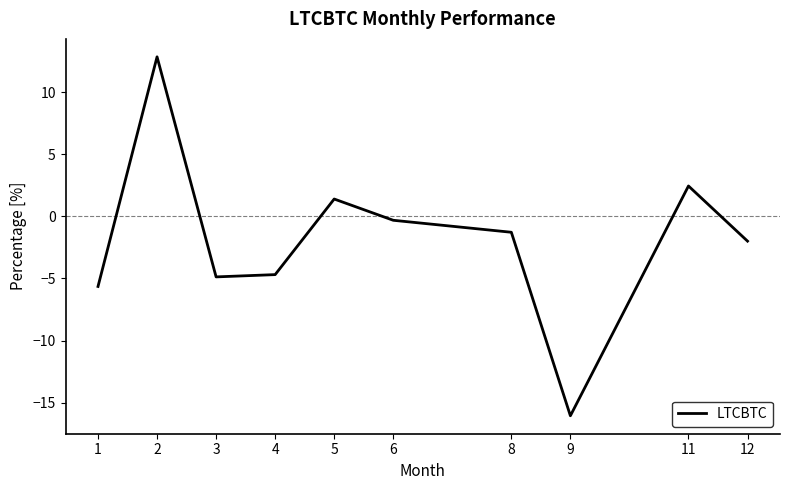

Which label corresponds to the largest value in the chart?

2